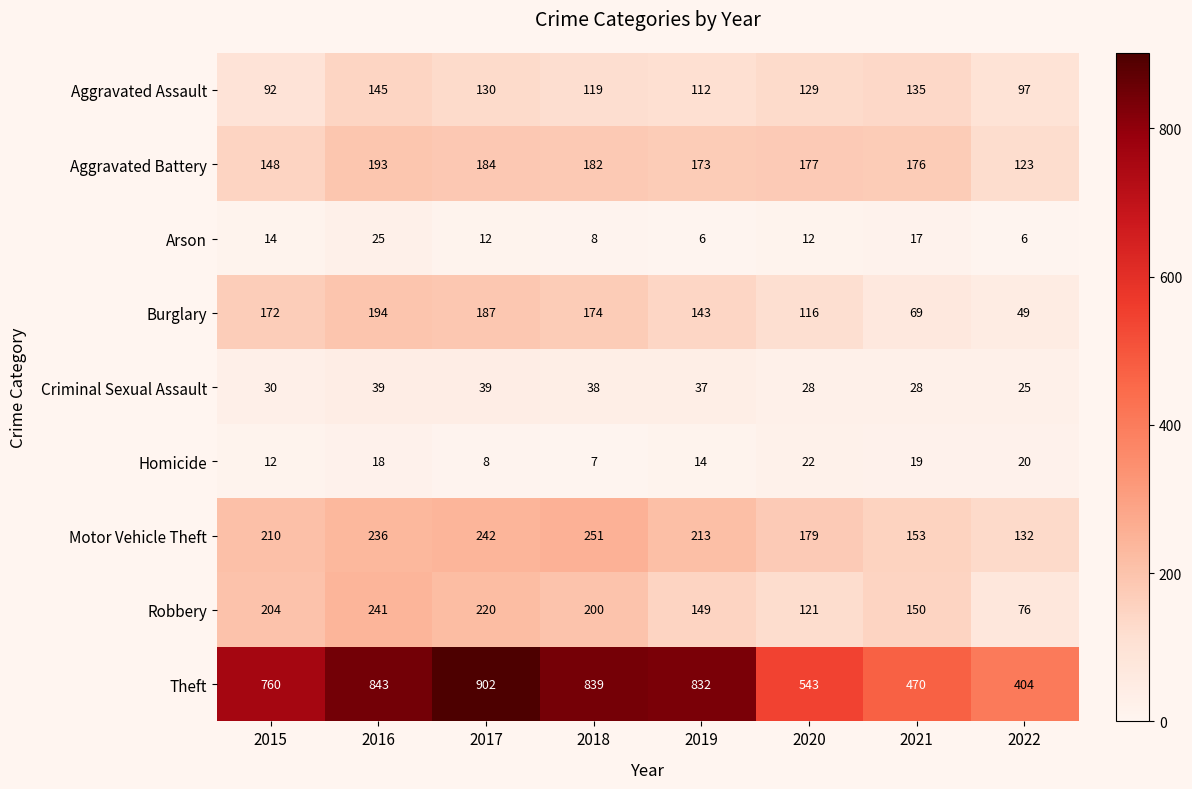

True or false: Aggravated Assault has a value of 202 at 2017.

False